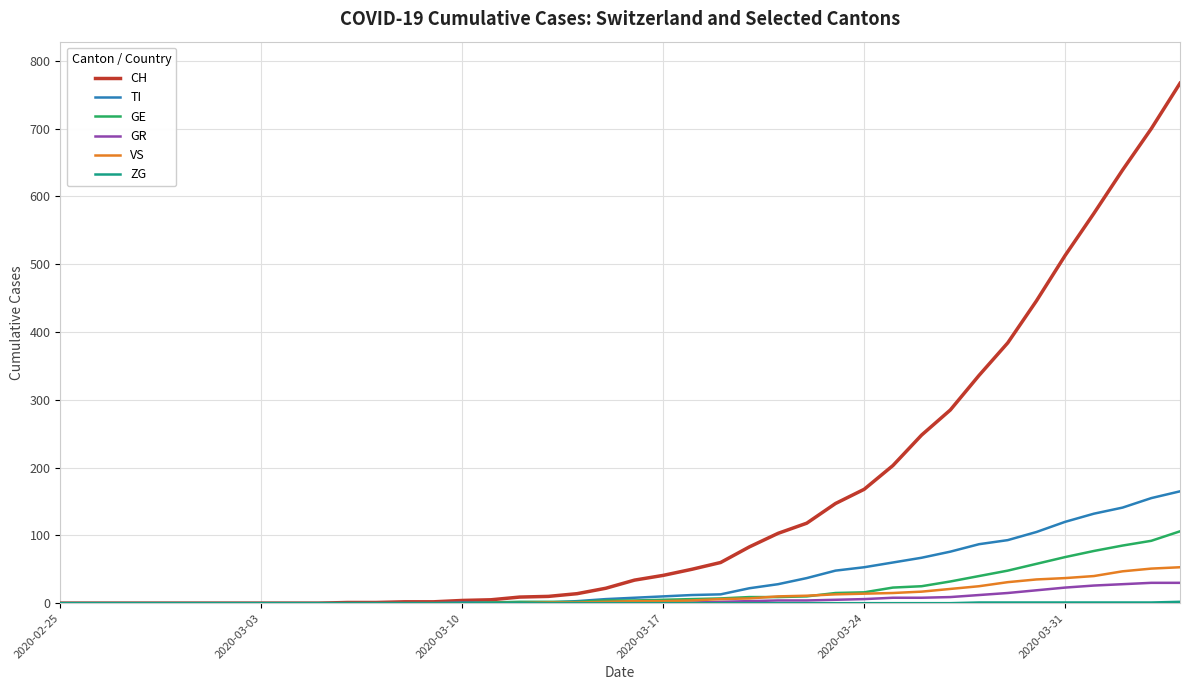

Which series has the widest spread of values?

CH